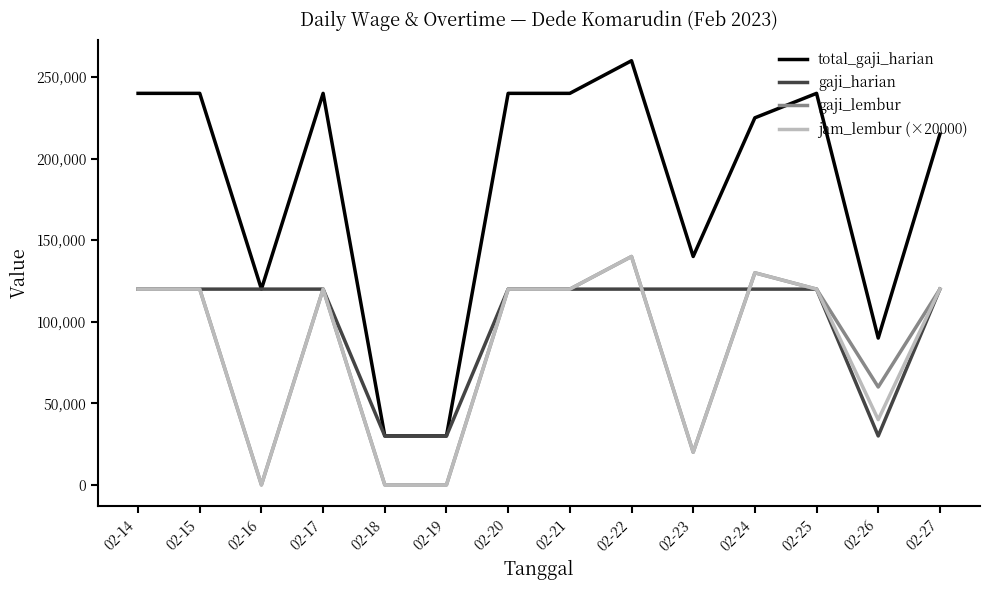

Reading left to right, list all the values displayed in this chart.

total_gaji_harian: 02-14=240000	02-15=240000	02-16=120000	02-17=240000	02-18=30000	02-19=30000	02-20=240000	02-21=240000	02-22=260000	02-23=140000	02-24=225000	02-25=240000	02-26=90000	02-27=215000
gaji_harian: 02-14=120000	02-15=120000	02-16=120000	02-17=120000	02-18=30000	02-19=30000	02-20=120000	02-21=120000	02-22=120000	02-23=120000	02-24=120000	02-25=120000	02-26=30000	02-27=120000
gaji_lembur: 02-14=120000	02-15=120000	02-16=0	02-17=120000	02-18=0	02-19=0	02-20=120000	02-21=120000	02-22=140000	02-23=20000	02-24=130000	02-25=120000	02-26=60000	02-27=120000
jam_lembur (×20000): 02-14=120000	02-15=120000	02-16=0	02-17=120000	02-18=0	02-19=0	02-20=120000	02-21=120000	02-22=140000	02-23=20000	02-24=130000	02-25=120000	02-26=40000	02-27=120000